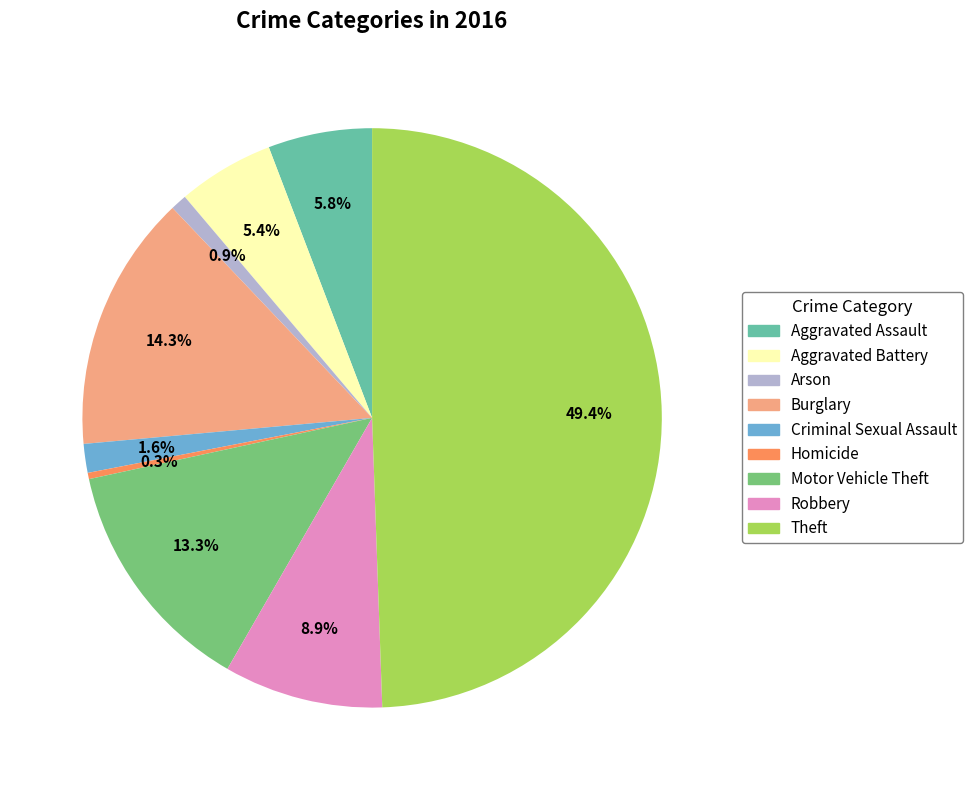

What is the largest slice in the pie chart?

Theft